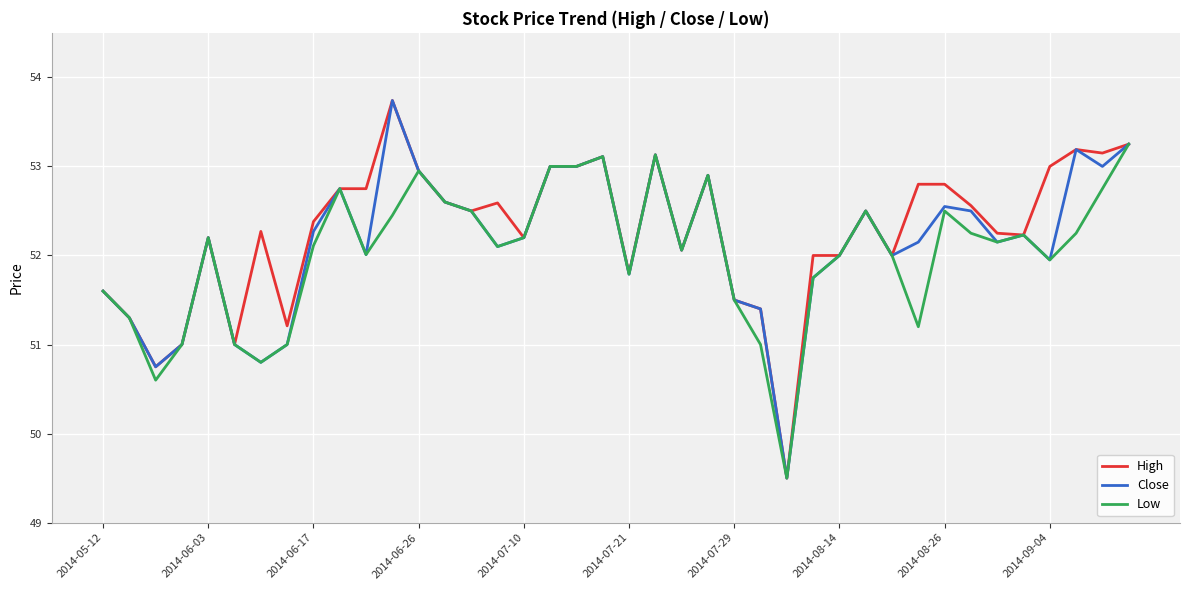

What is the greatest value displayed?

53.7